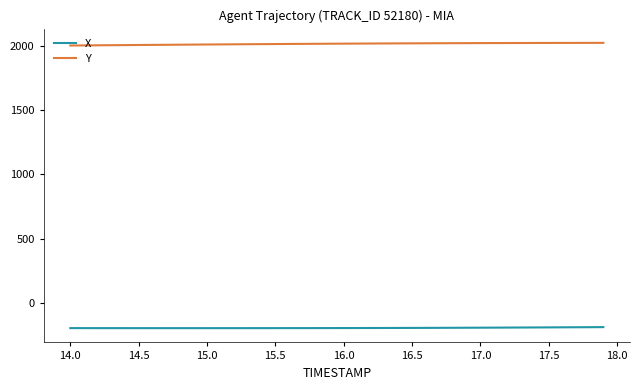

How many categories are shown in the chart?

40